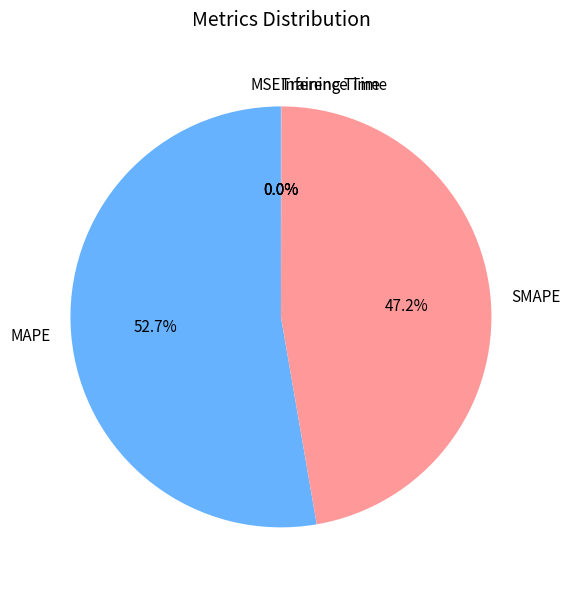

What portion of the pie excludes SMAPE?

52.8%